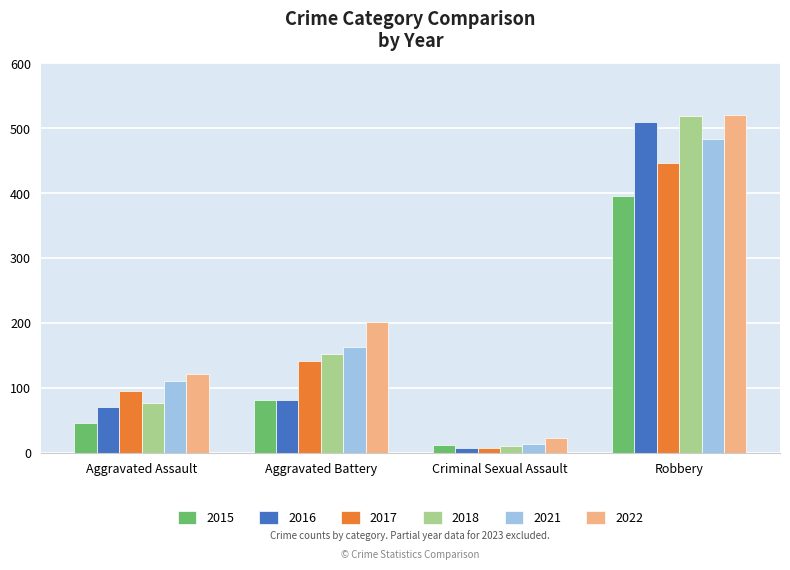

At which category is the sum across all series the highest?

Robbery